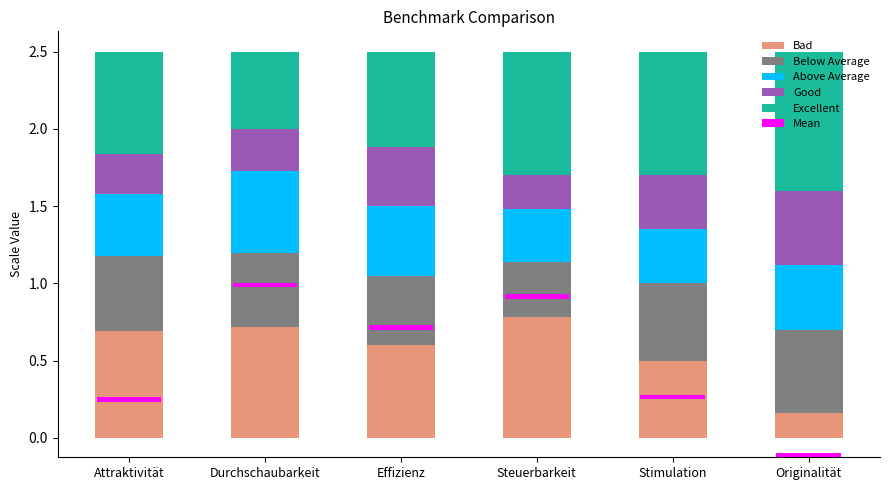

What is the total value across all series at Stimulation?

2.5